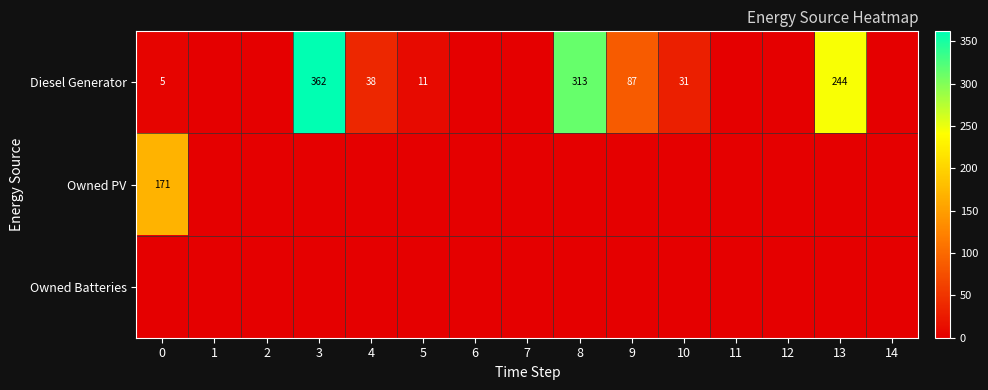

Is it true that Owned PV equals 171 at 0?

True